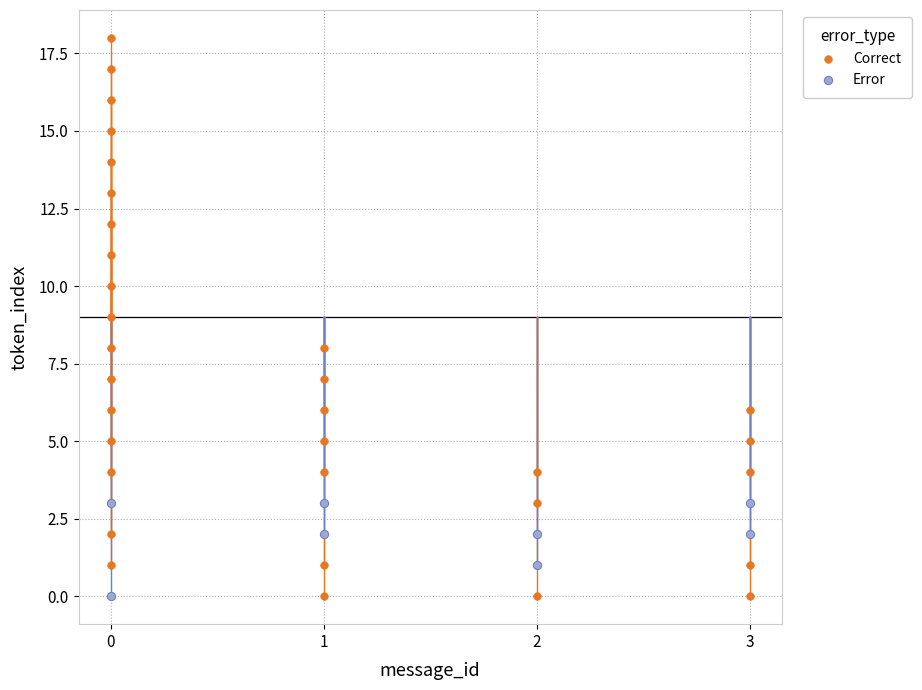

Which series has the largest Y range (max minus min)?

Correct